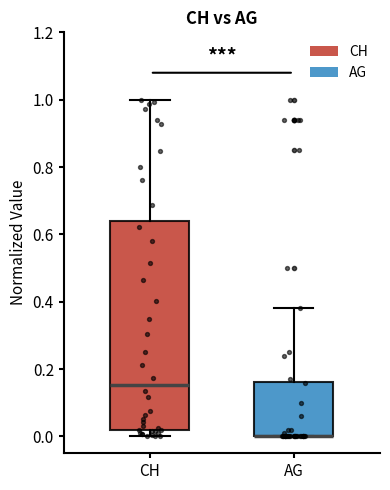

Comparing the boxes themselves (not the whiskers), which one is the tallest?

CH